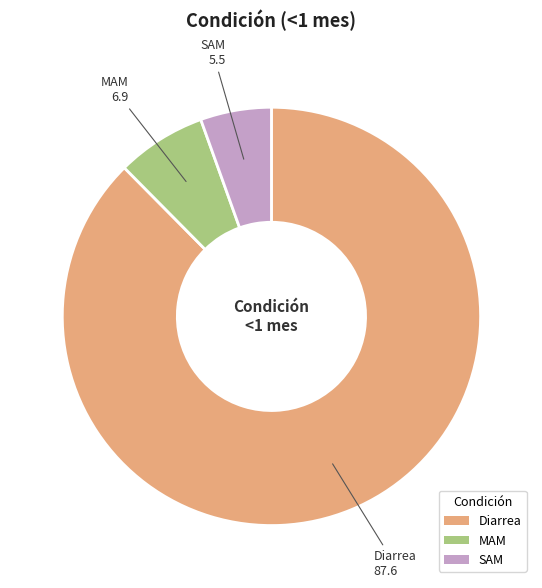

Which has a higher value, SAM or MAM?

MAM